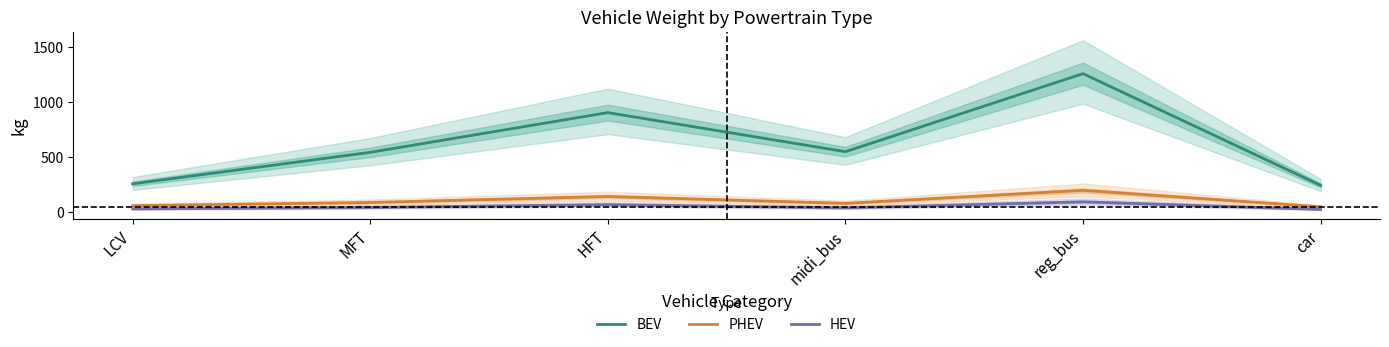

How many data points in HEV are less than 39?

3